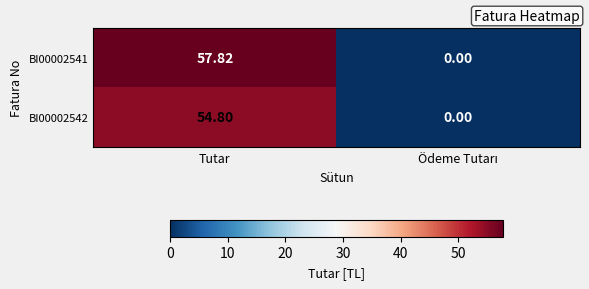

Which category has the highest value across all series?

Tutar